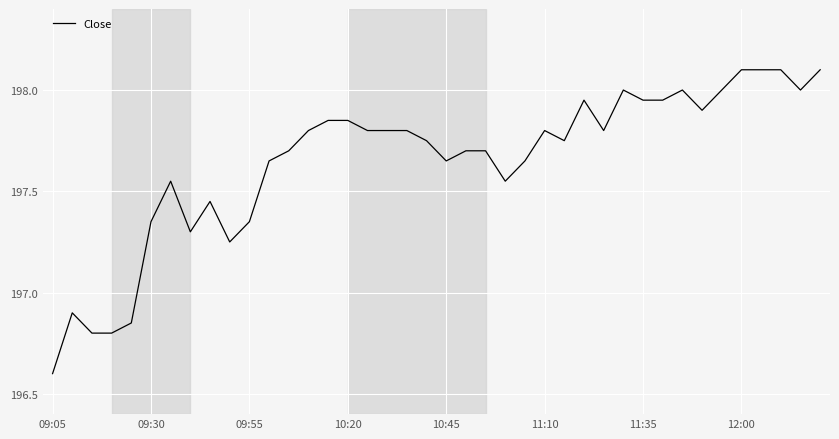

What is the greatest value displayed?

198.1